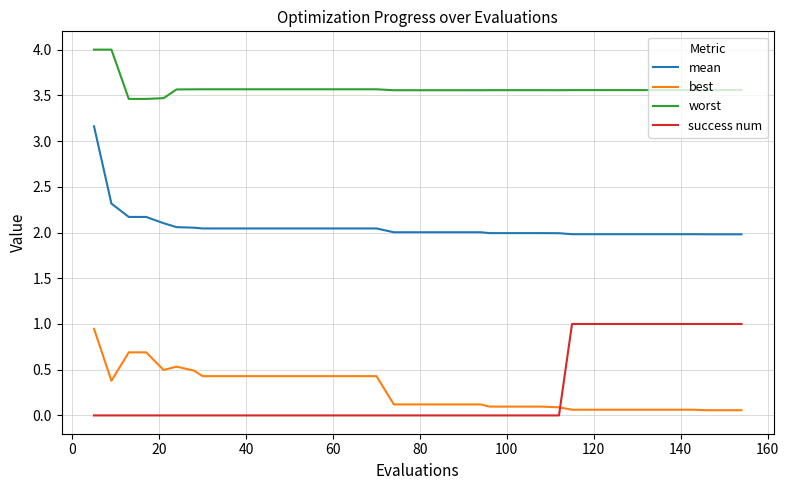

How many lines are shown in the chart?

4